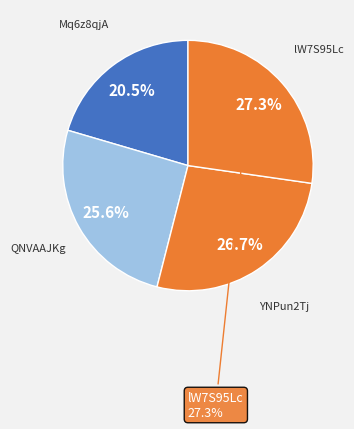

To the nearest percent, what is the difference between the Mq6z8qjA and QNVAAJKg slice percentages?

5%